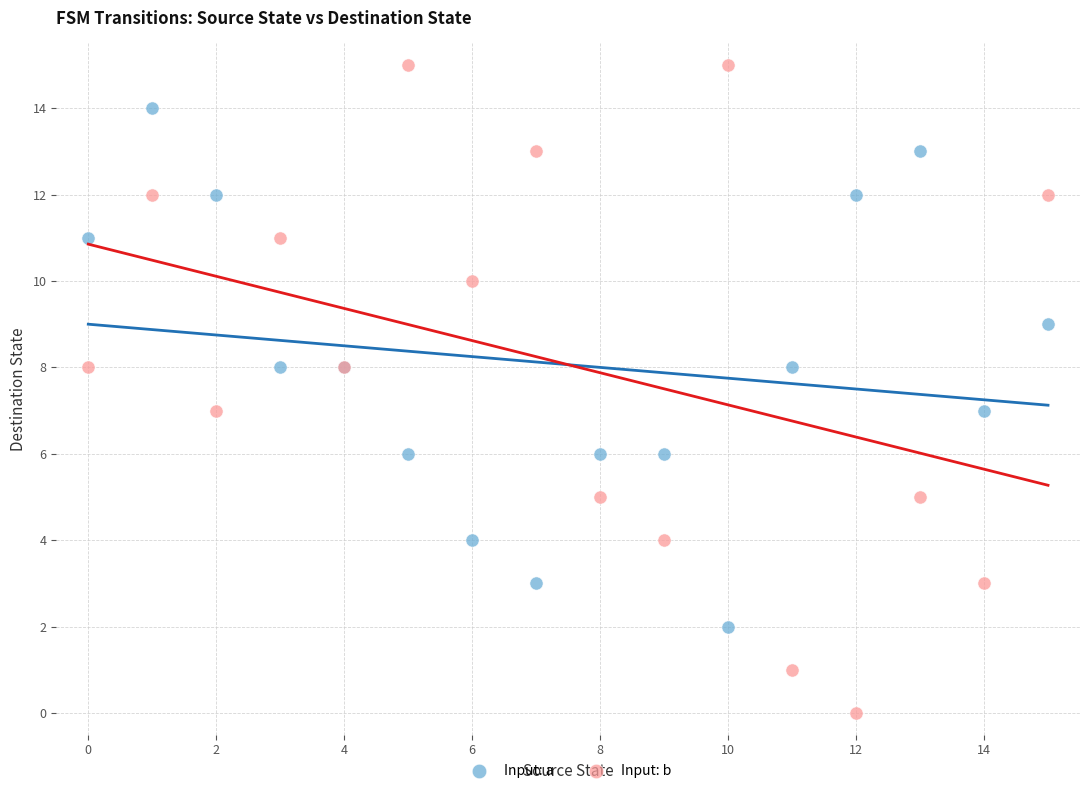

Which series reaches the maximum Y coordinate?

Input: b